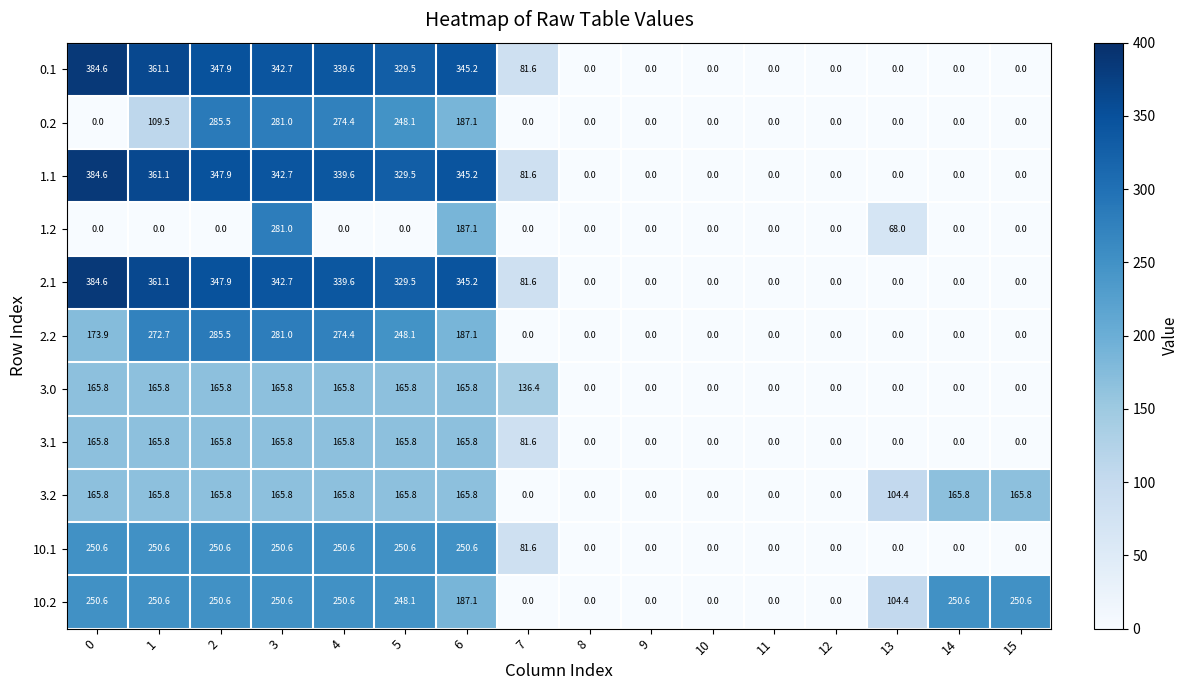

Is the value of 3.2 at 14 greater than the value of 3.1 at 14?

Yes